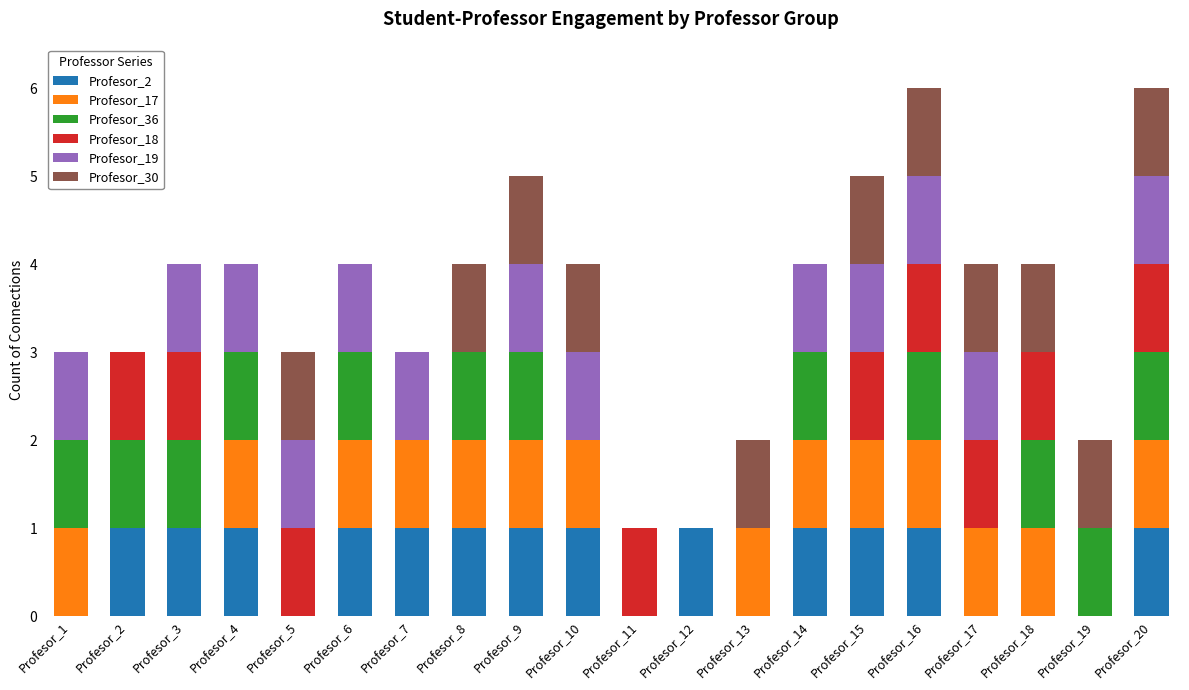

What are all the series names shown in the legend?

Profesor_2, Profesor_17, Profesor_36, Profesor_18, Profesor_19, Profesor_30